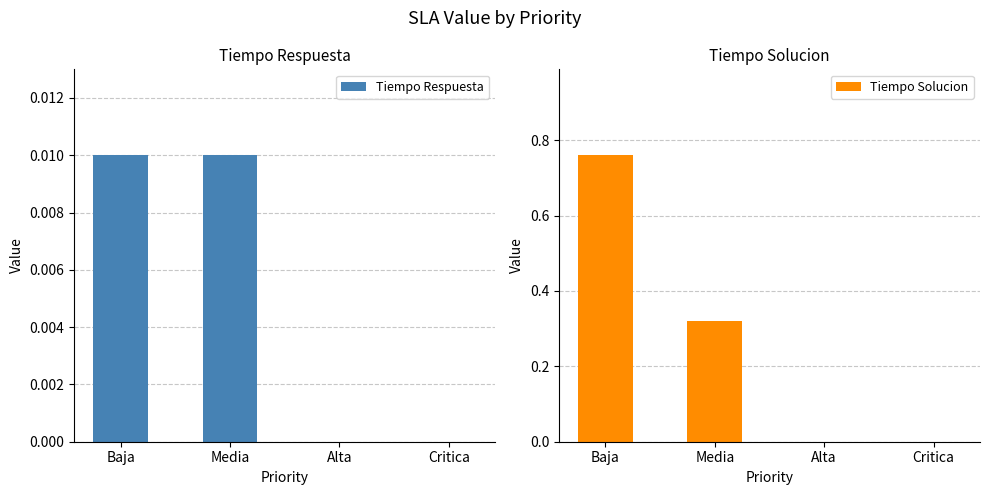

True or false: Tiempo Respuesta has a value of 0.0 at Media.

True